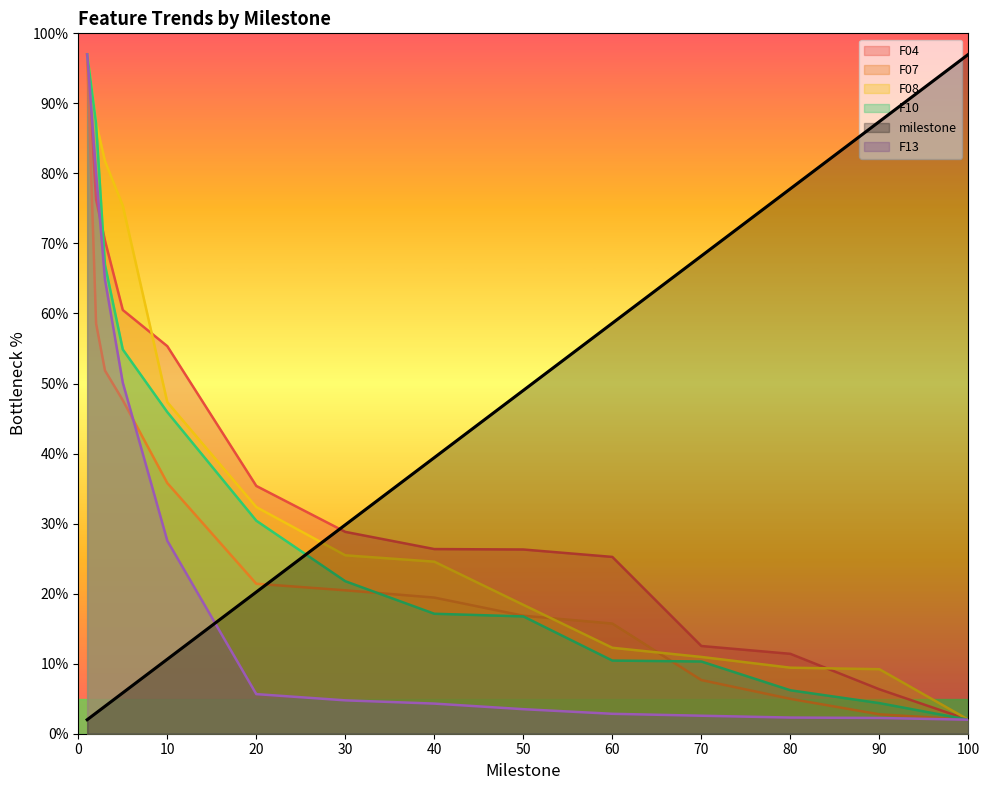

Does the chart display data point markers on the line(s)?

No